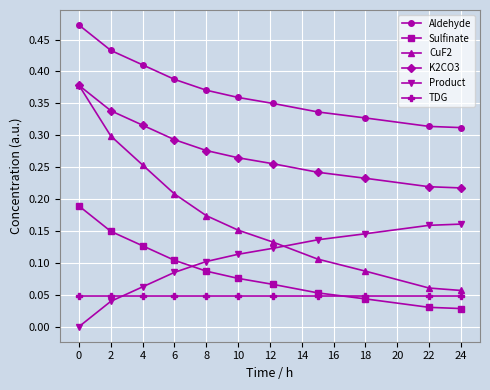

Which series has the largest range (max minus min)?

CuF2